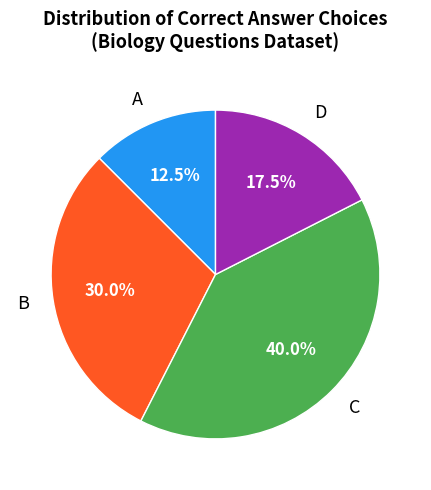

Which category has the biggest portion of the pie?

C